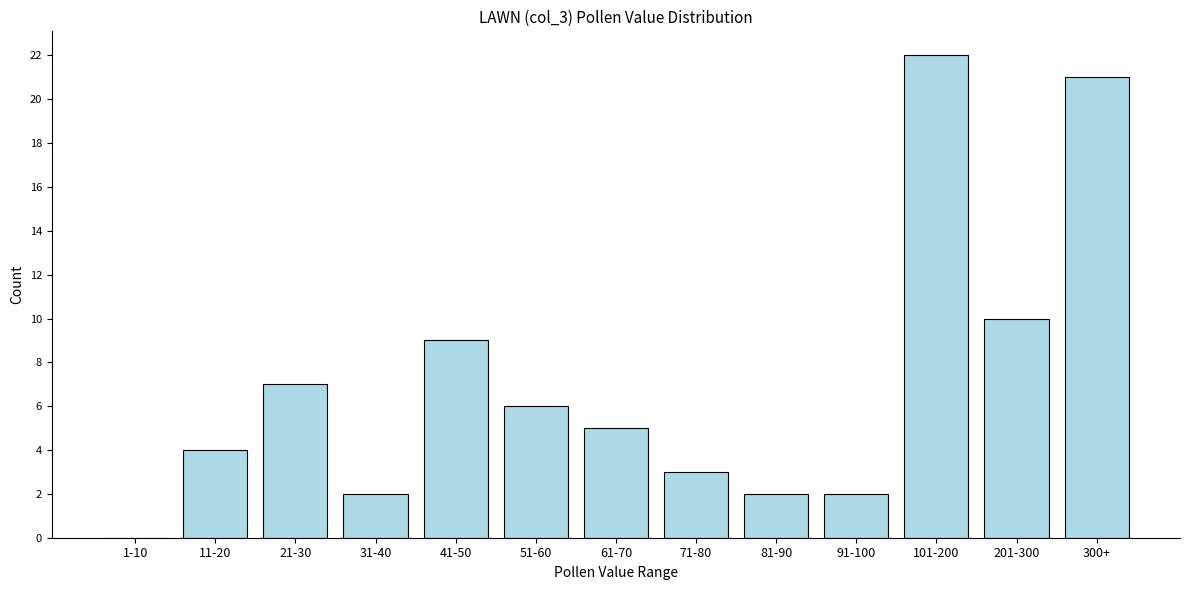

Reading left to right, list all the values displayed in this chart.

1-10=0	11-20=4	21-30=7	31-40=2	41-50=9	51-60=6	61-70=5	71-80=3	81-90=2	91-100=2	101-200=22	201-300=10	300+=21